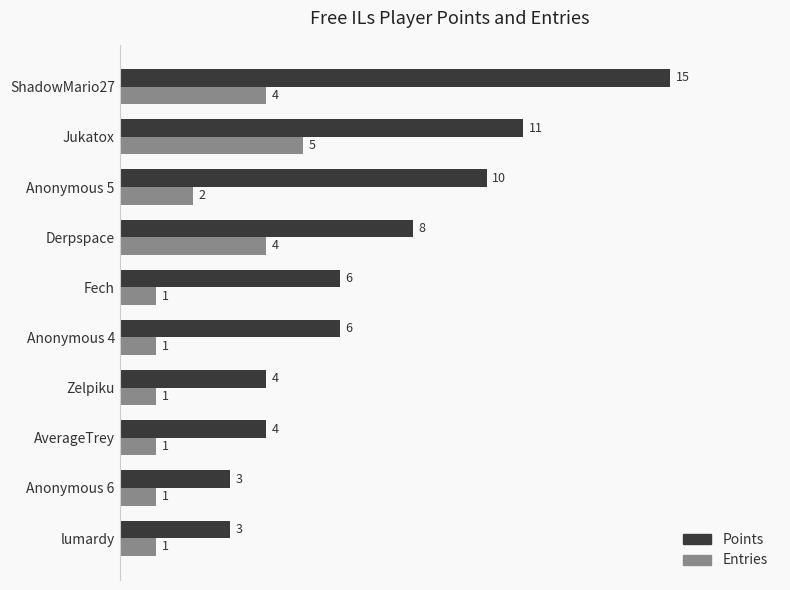

What value does the Points series have at lumardy?

3